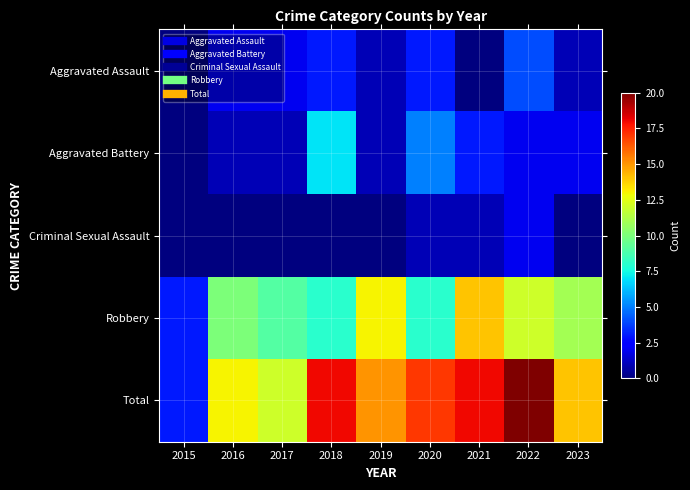

Reading right to left, list all the values displayed in this chart.

Aggravated Assault: 2023=1	2022=4	2021=0	2020=3	2019=1	2018=3	2017=2	2016=2	2015=0
Aggravated Battery: 2023=2	2022=2	2021=3	2020=5	2019=1	2018=7	2017=1	2016=1	2015=0
Criminal Sexual Assault: 2023=0	2022=2	2021=1	2020=1	2019=0	2018=0	2017=0	2016=0	2015=0
Robbery: 2023=11	2022=12	2021=14	2020=8	2019=13	2018=8	2017=9	2016=10	2015=3
Total: 2023=14	2022=20	2021=18	2020=17	2019=15	2018=18	2017=12	2016=13	2015=3